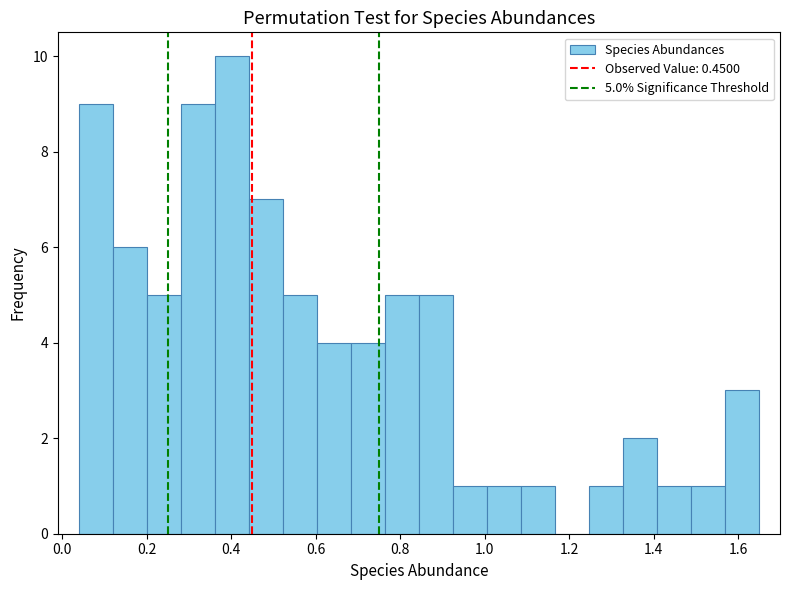

Which range on the x-axis has the tallest bar?

0.36 to 0.44